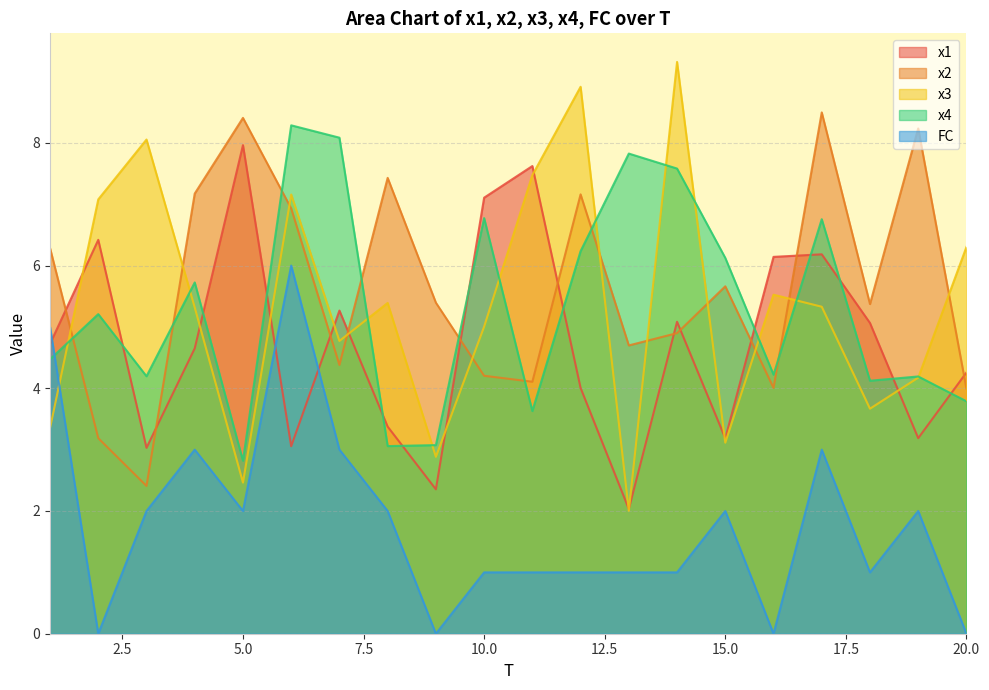

Rank the series at 18 from lowest to highest value.

FC, x3, x4, x1, x2